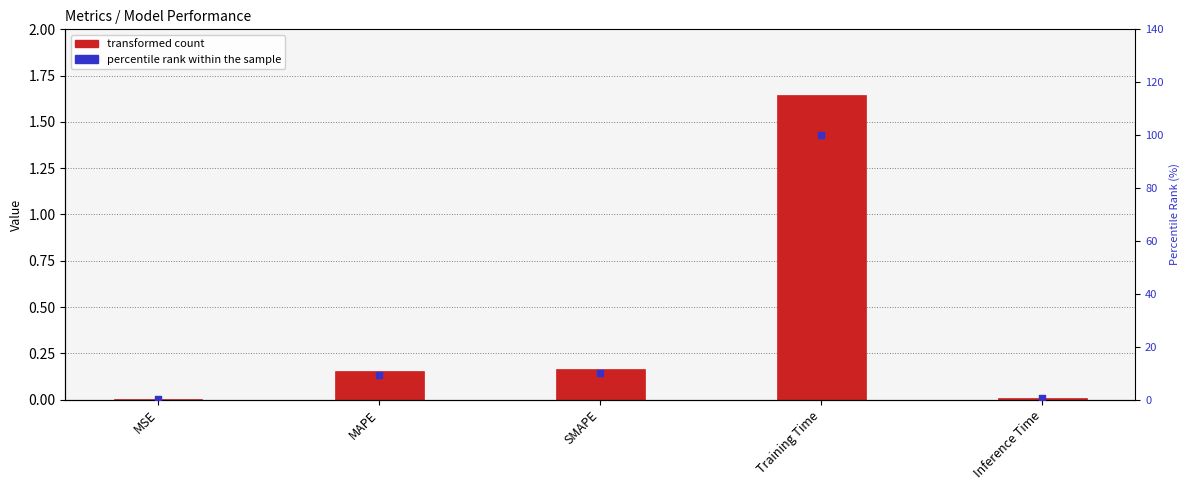

Which series has the widest spread of Y values?

percentile rank within the sample